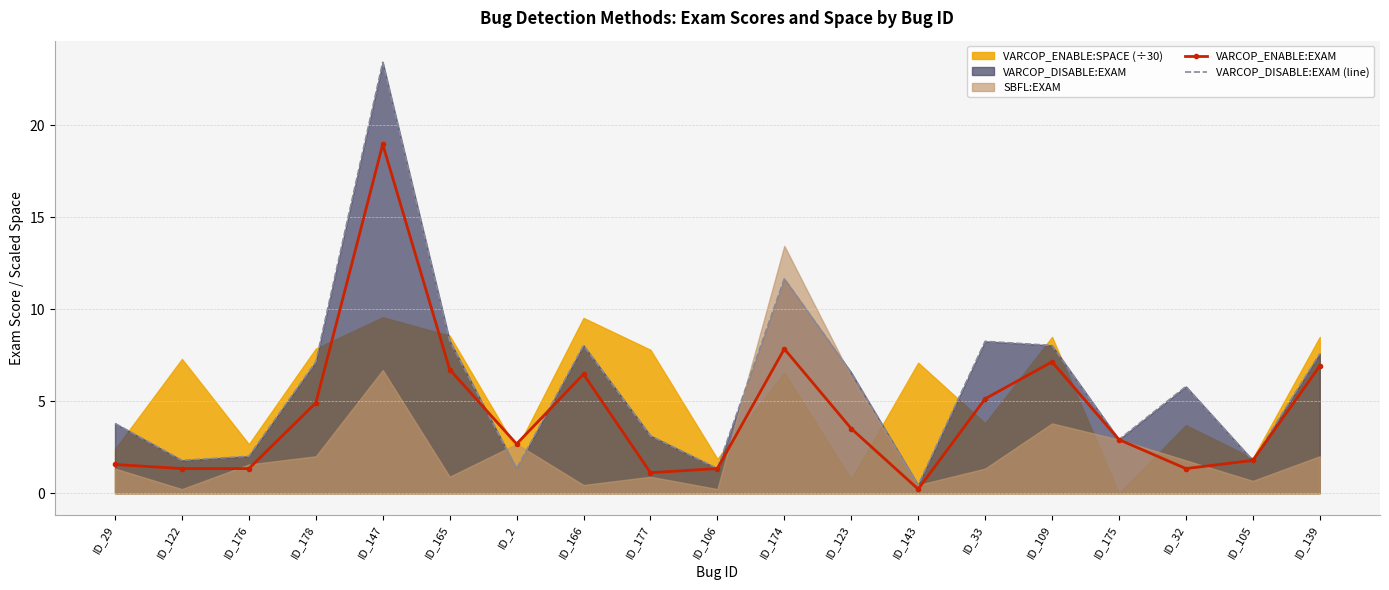

Between which two adjacent categories do VARCOP_DISABLE:EXAM (line) and VARCOP_ENABLE:EXAM first intersect?

ID_165 and ID_2